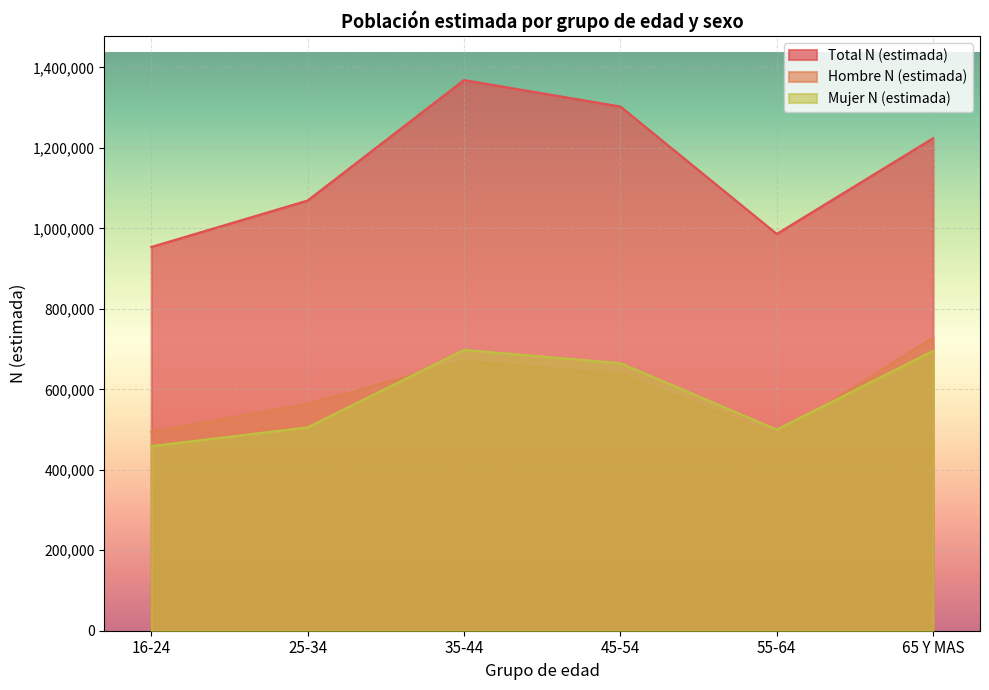

What is the minimum value shown in the chart?

458983